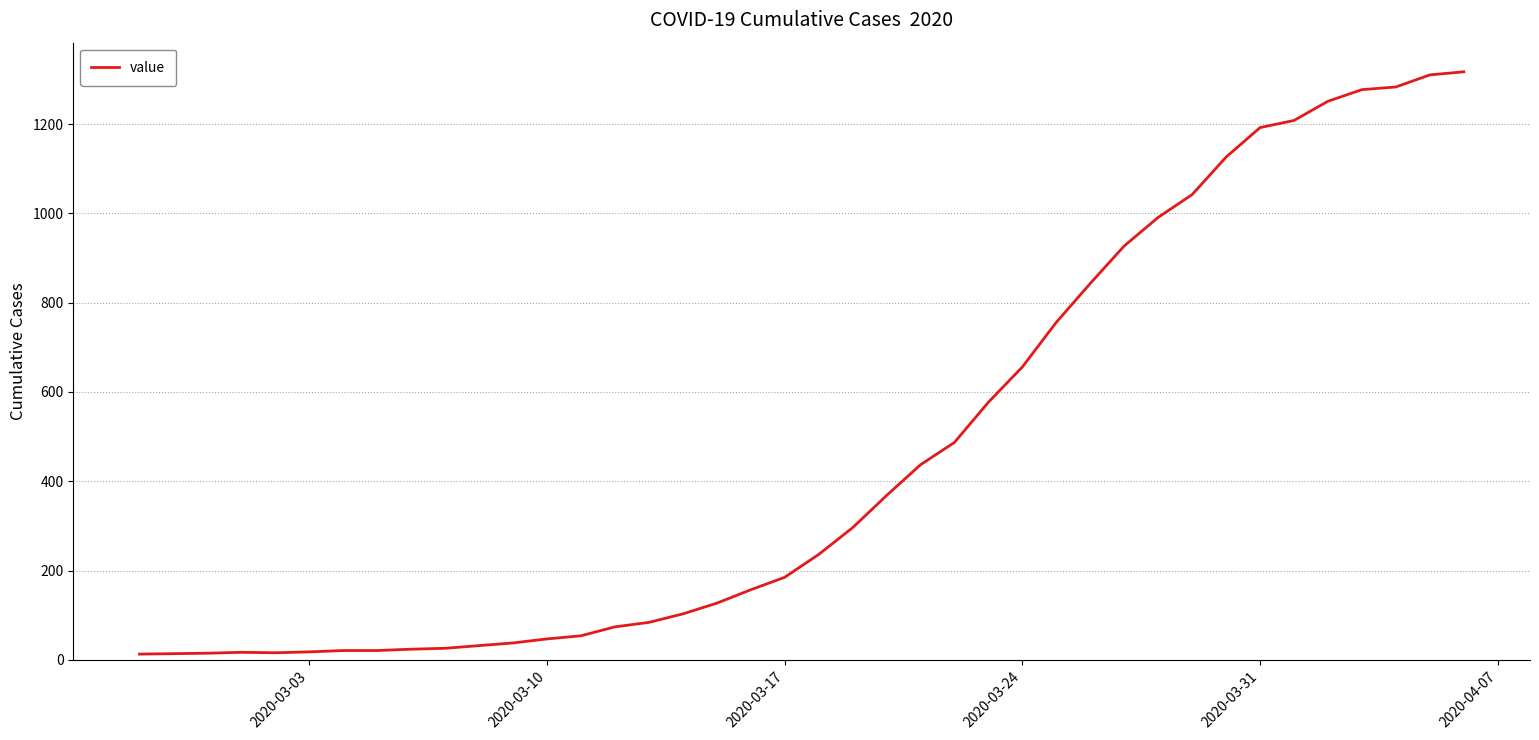

What is the maximum value shown in the chart?

1317